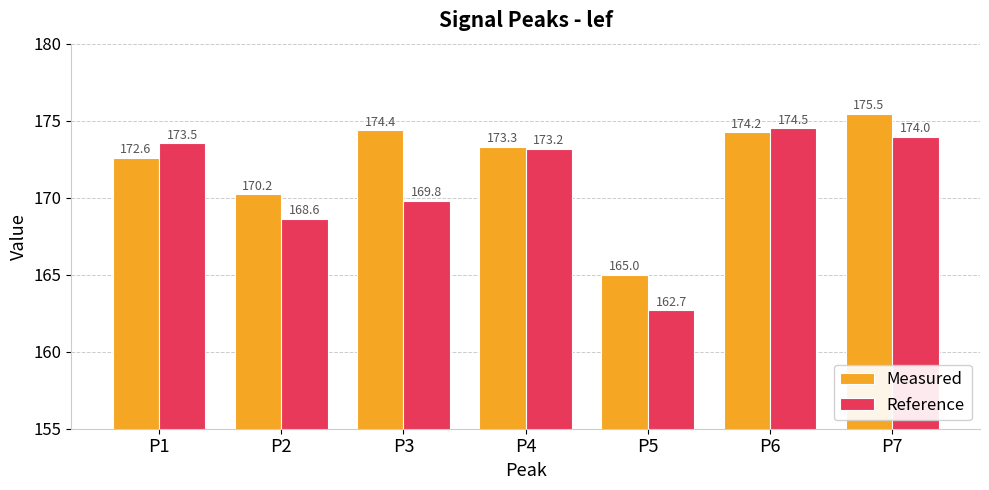

What is the total value across all series at P6?

348.8